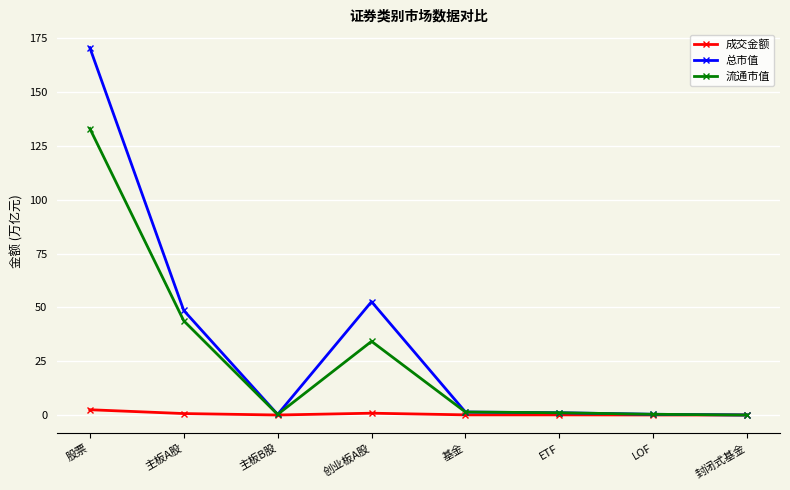

At how many categories does at least one series exceed 159?

1